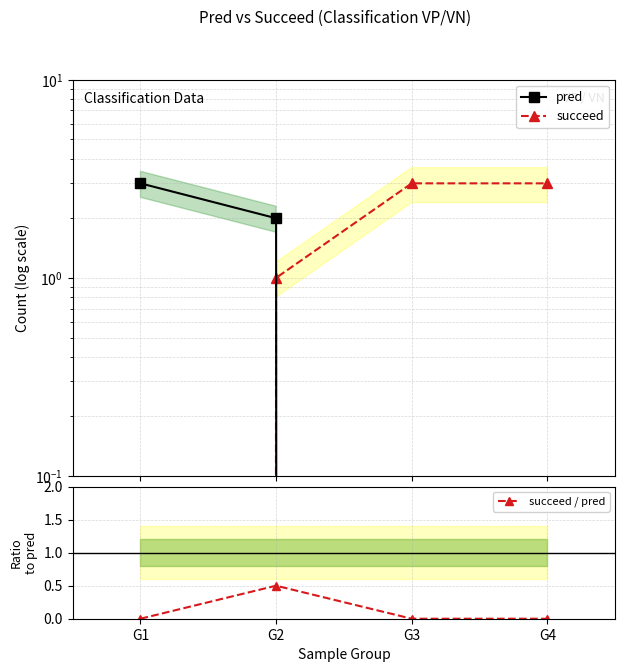

True or false: succeed and succeed / pred intersect in this chart.

False